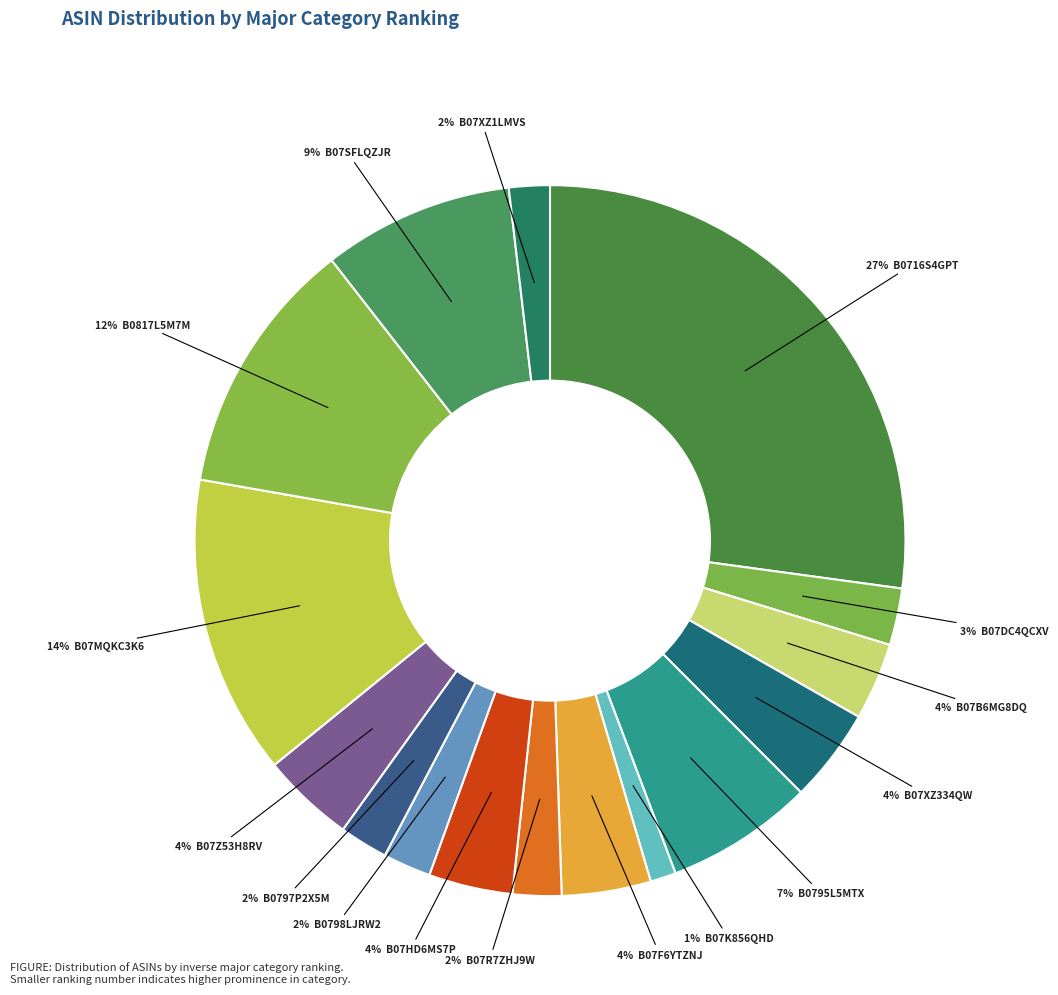

How many slices are in this pie chart?

16